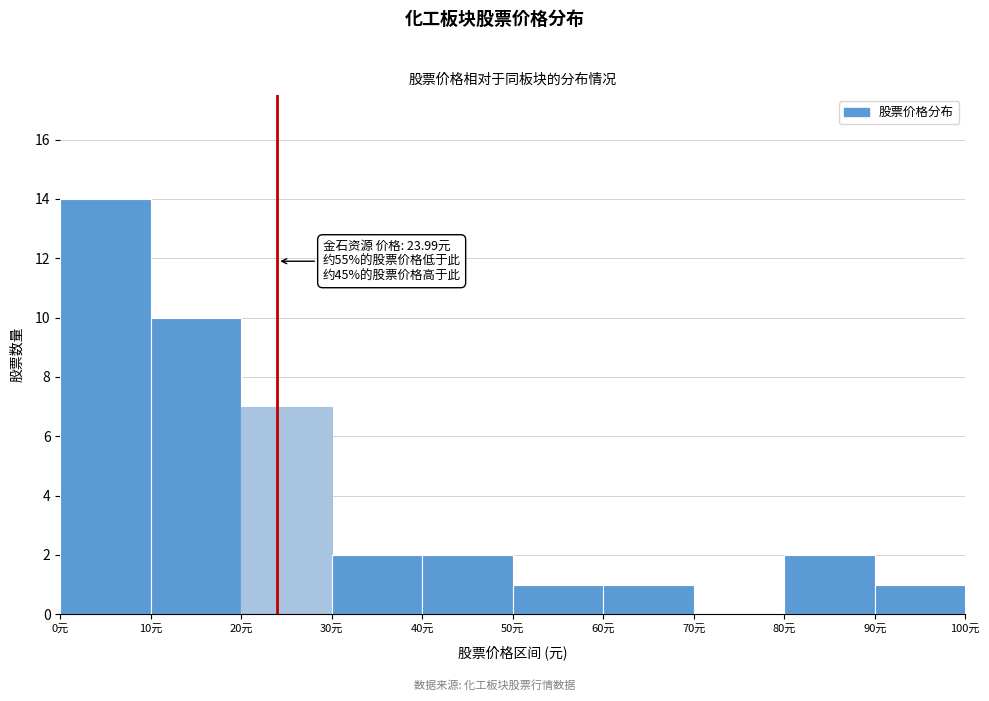

Which range on the x-axis has the tallest bar?

0 to 10